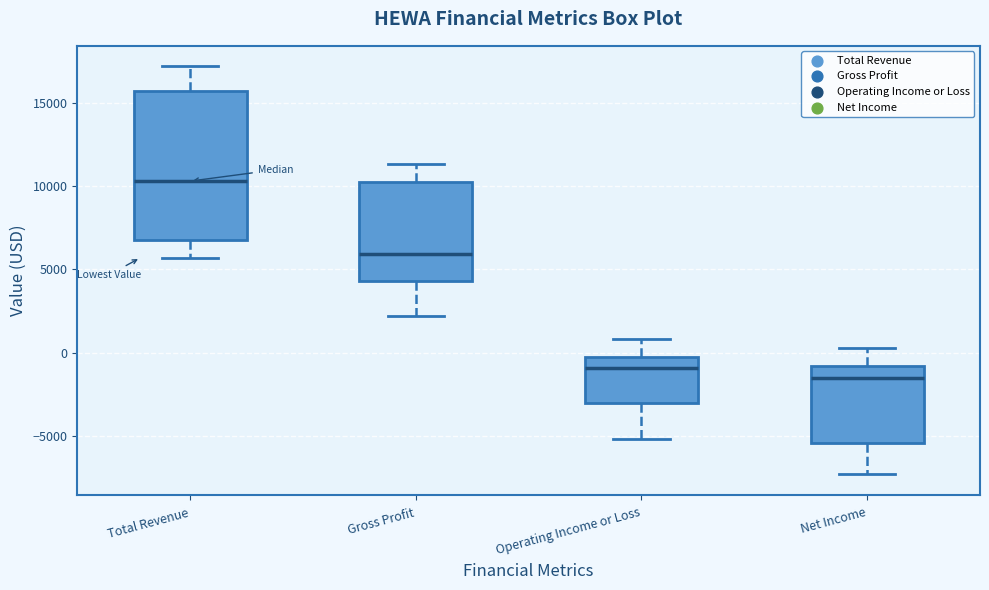

Which box is the tallest, from its lower edge to its upper edge?

Total Revenue